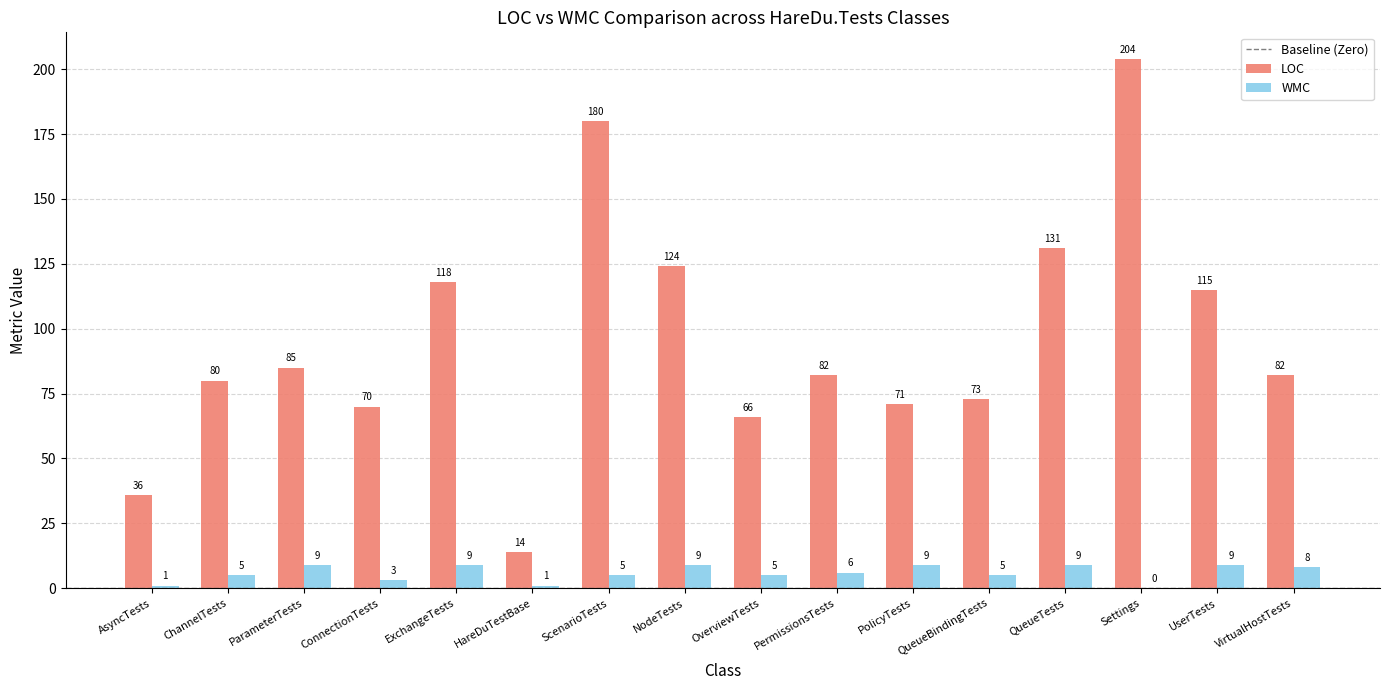

Reading right to left, list all the values displayed in this chart.

LOC: VirtualHostTests=82	UserTests=115	Settings=204	QueueTests=131	QueueBindingTests=73	PolicyTests=71	PermissionsTests=82	OverviewTests=66	NodeTests=124	ScenarioTests=180	HareDuTestBase=14	ExchangeTests=118	ConnectionTests=70	ParameterTests=85	ChannelTests=80	AsyncTests=36
WMC: VirtualHostTests=8	UserTests=9	Settings=0	QueueTests=9	QueueBindingTests=5	PolicyTests=9	PermissionsTests=6	OverviewTests=5	NodeTests=9	ScenarioTests=5	HareDuTestBase=1	ExchangeTests=9	ConnectionTests=3	ParameterTests=9	ChannelTests=5	AsyncTests=1